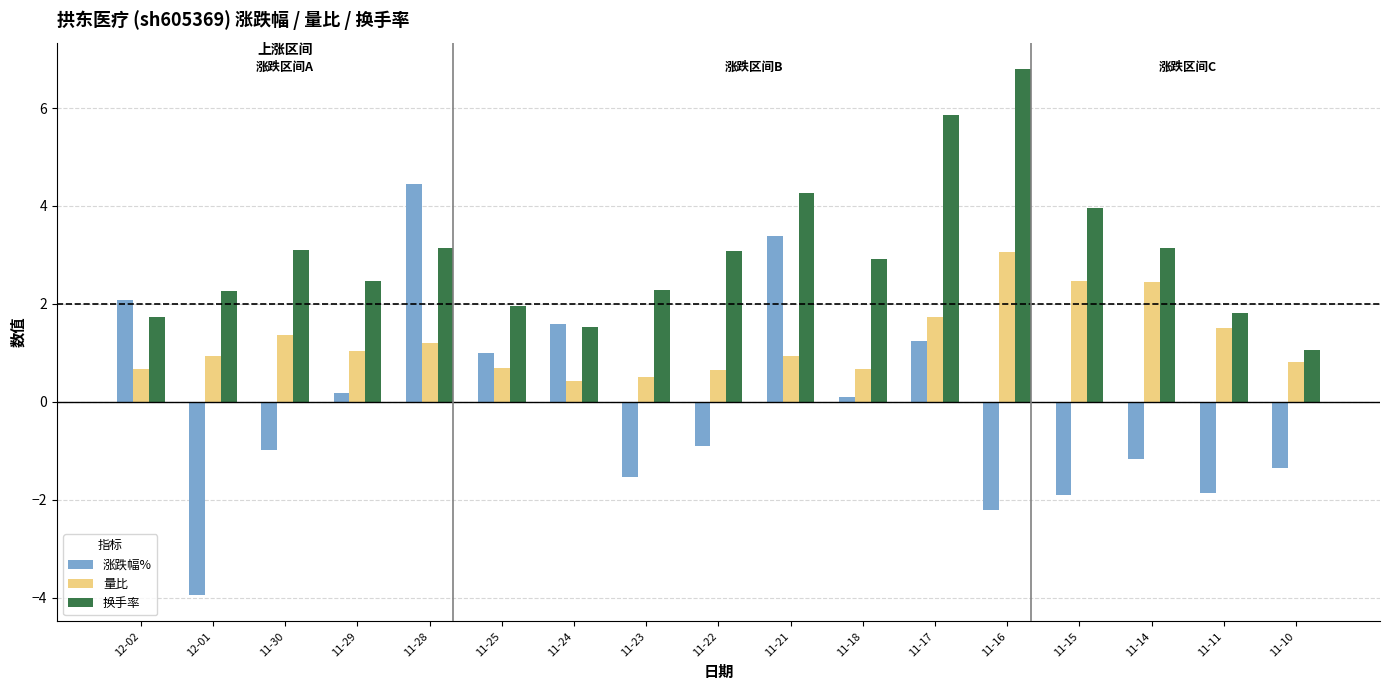

What is the greatest value displayed?

6.8